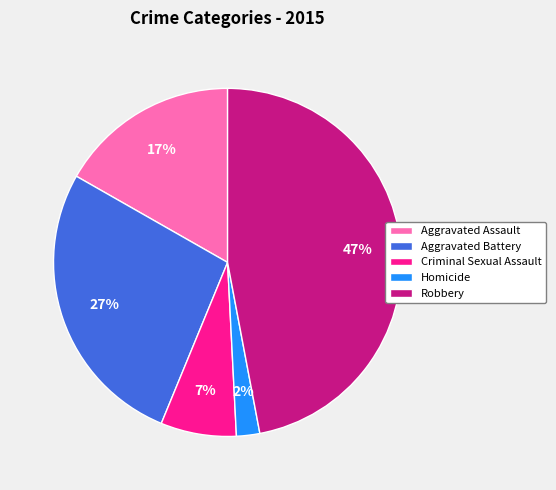

Does Aggravated Assault account for over 50% of the chart?

No